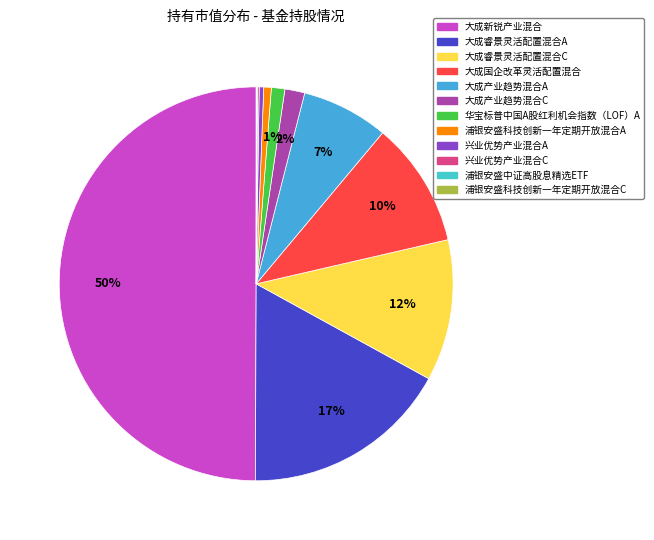

Rank the categories by value from lowest to highest.

浦银安盛科技创新一年定期开放混合C, 浦银安盛中证高股息精选ETF, 兴业优势产业混合C, 兴业优势产业混合A, 浦银安盛科技创新一年定期开放混合A, 华宝标普中国A股红利机会指数（LOF）A, 大成产业趋势混合C, 大成产业趋势混合A, 大成国企改革灵活配置混合, 大成睿景灵活配置混合C, 大成睿景灵活配置混合A, 大成新锐产业混合